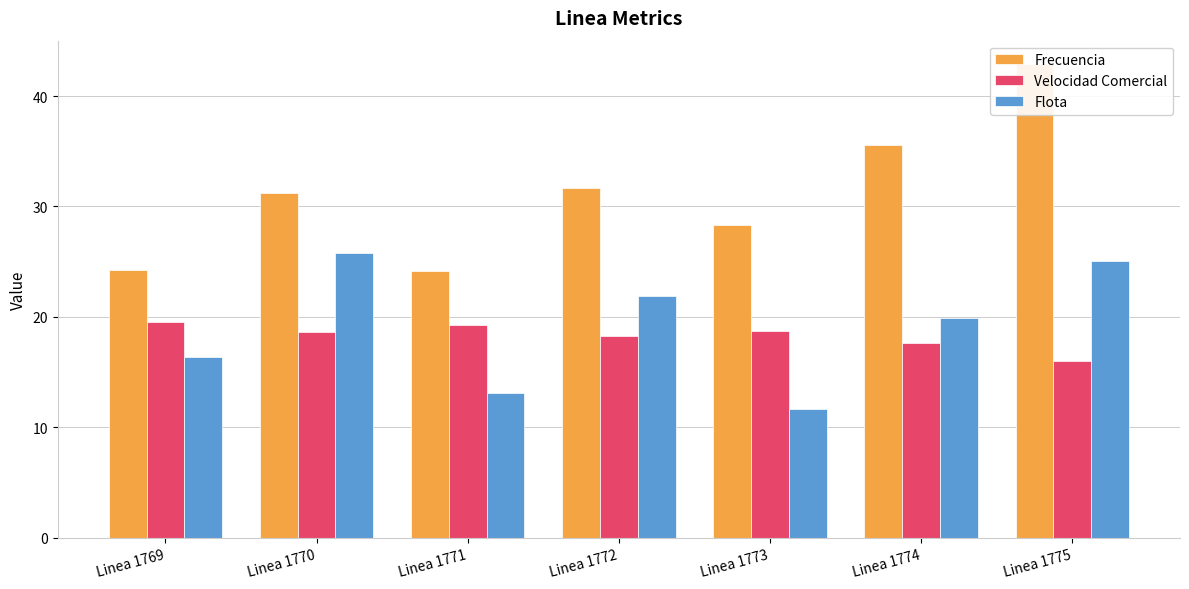

At Linea 1769, list the series in order from largest to smallest.

Frecuencia, Velocidad Comercial, Flota